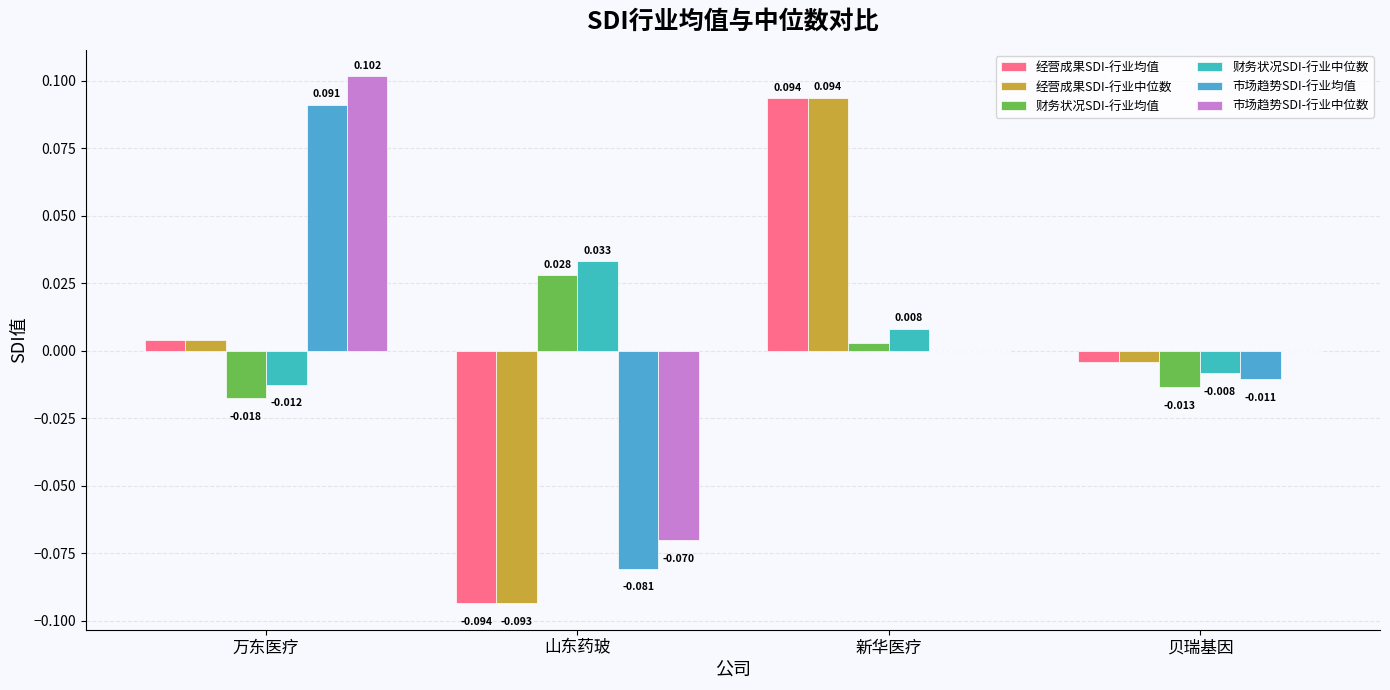

What is the total value across all series at 万东医疗?

0.2